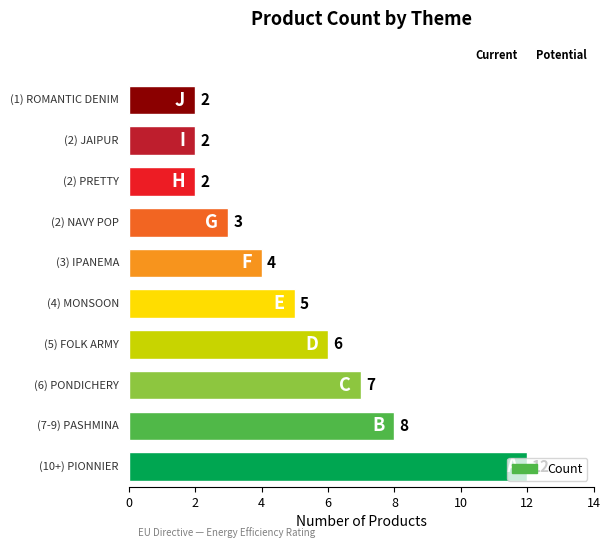

What is the average value?

5